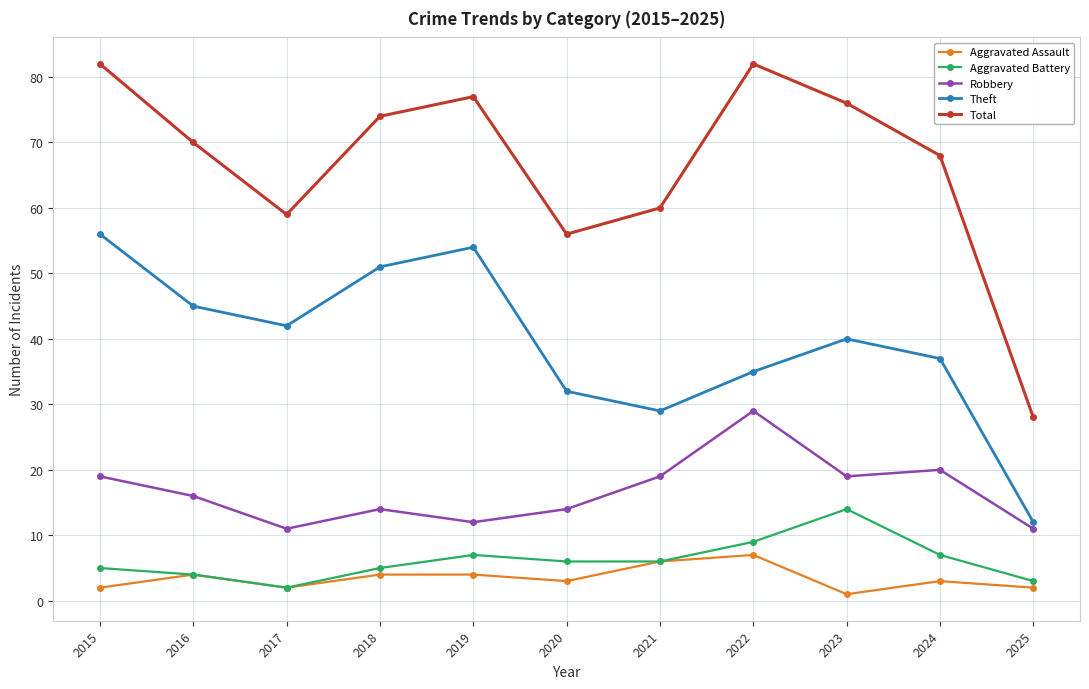

The Total series shows 46 at 2016. True or false?

False